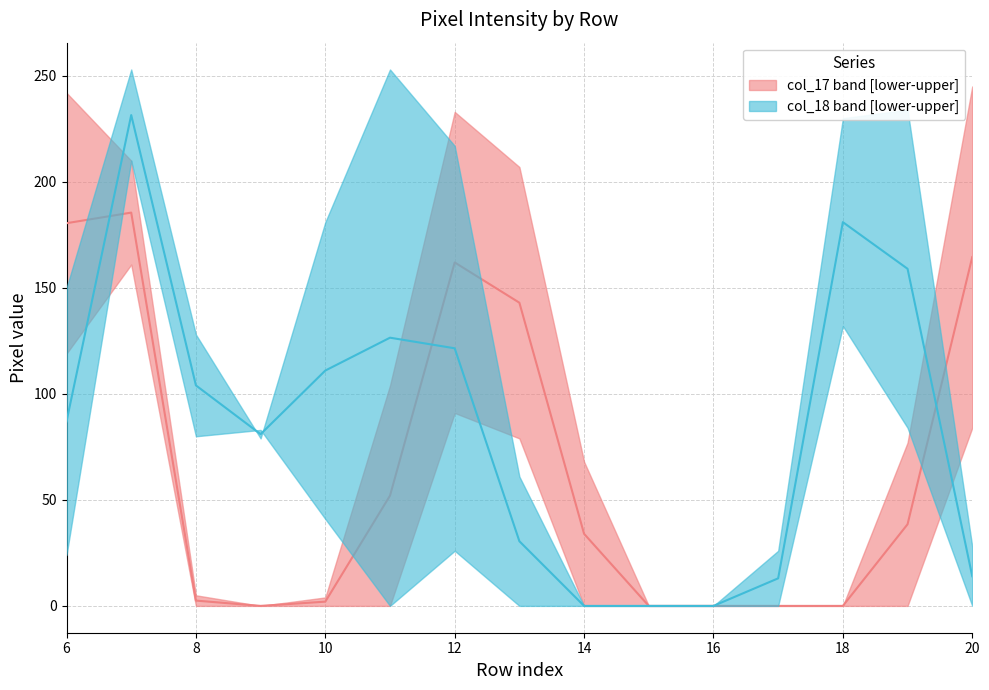

How many data points does each series have?

15